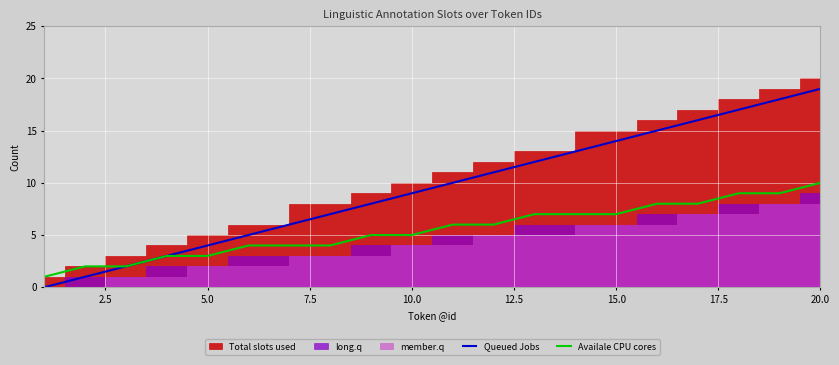

What is the average value of the Availale CPU cores series?

6